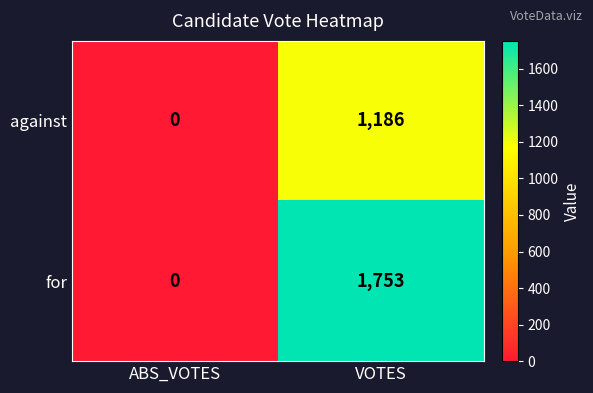

What is the maximum value shown in the chart?

1753